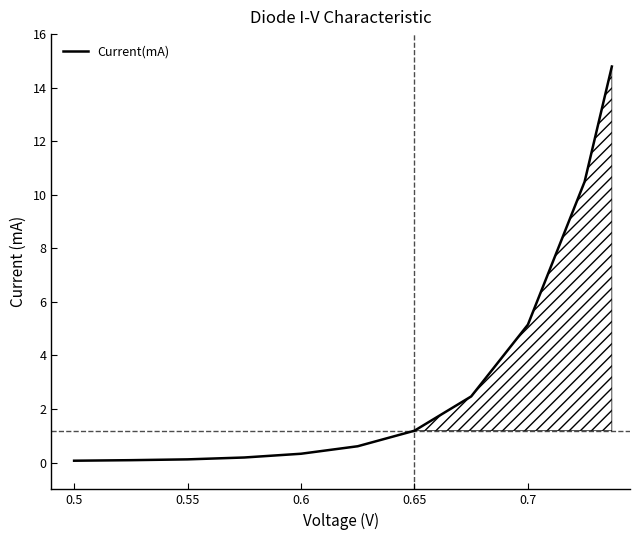

Where is the data nearest to the value 7?

0.7